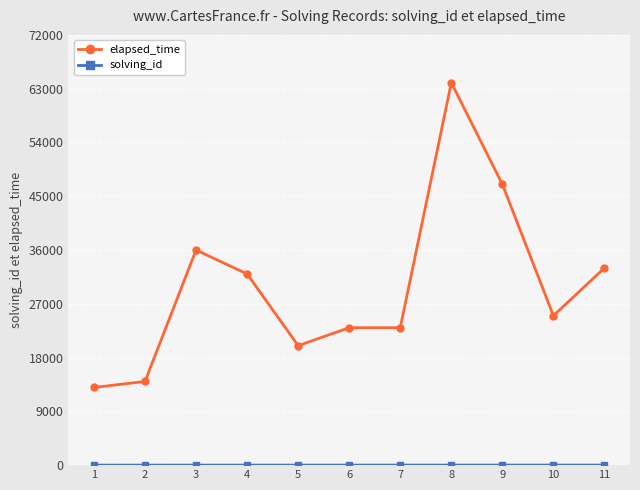

The value of elapsed_time at 11 is 53609. True or false?

False